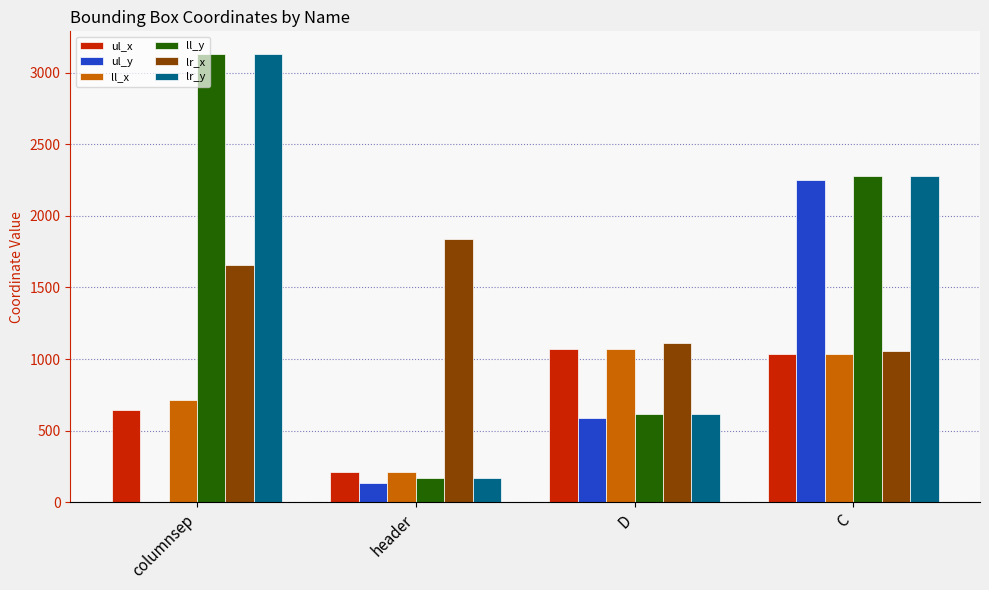

Which category has the highest value across all series?

columnsep